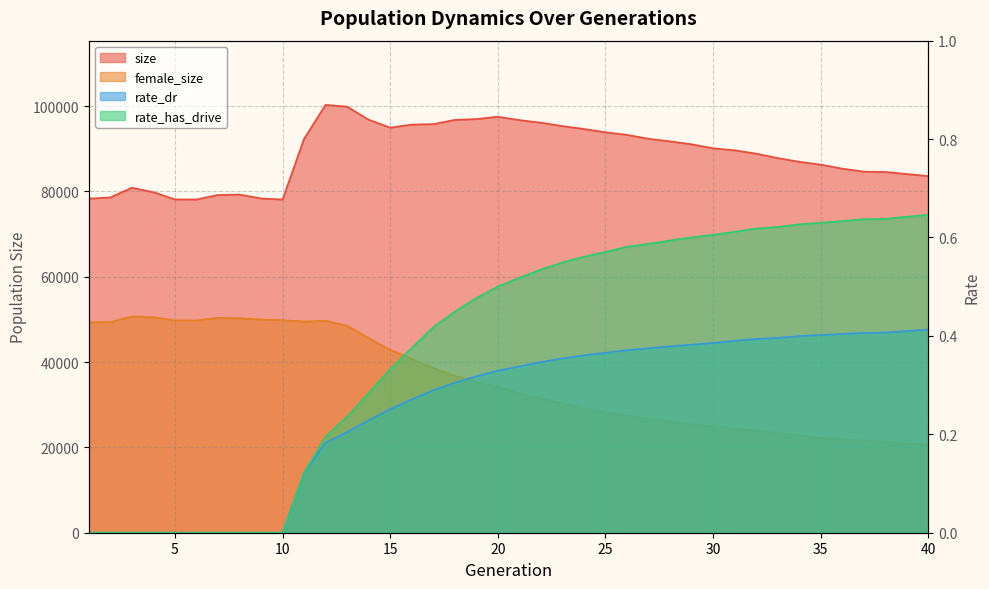

True or false: female_size and size cross at least once.

False